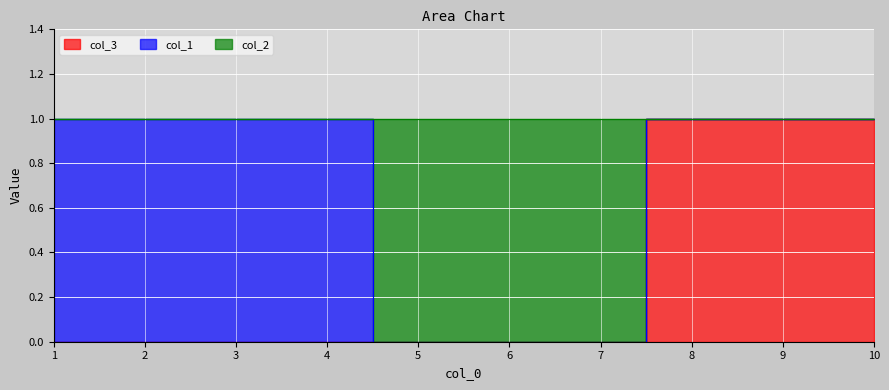

Which series changed the most between 1 and 10?

col_3